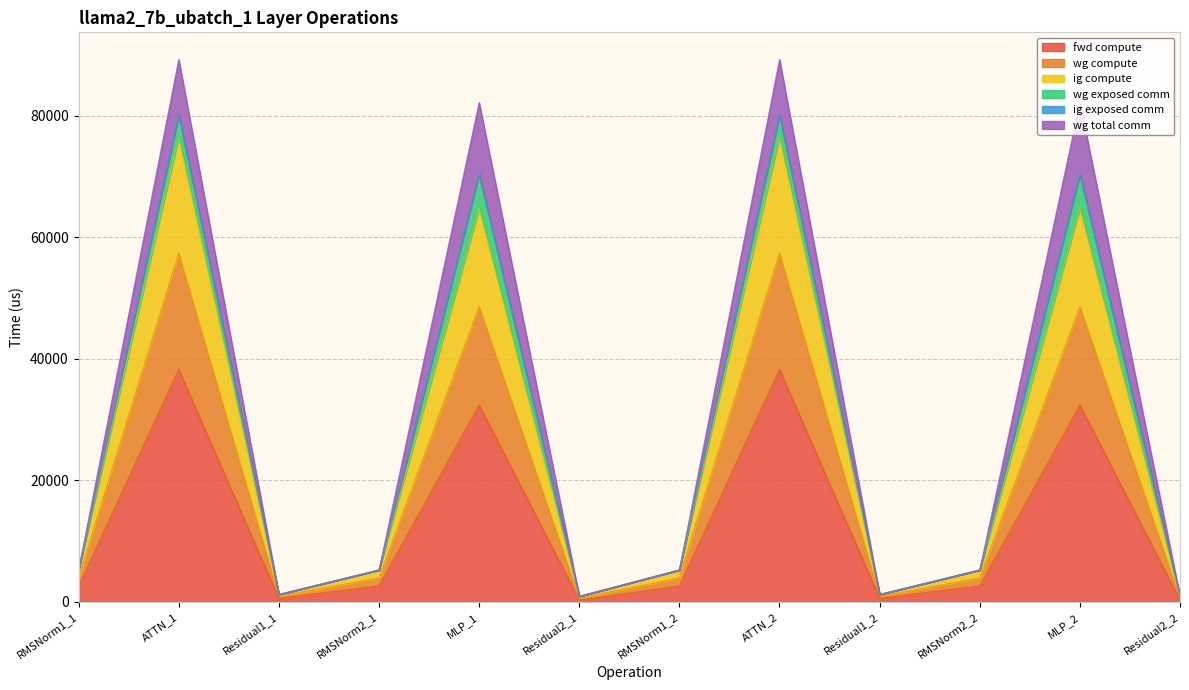

What position from the right is RMSNorm2_2?

3